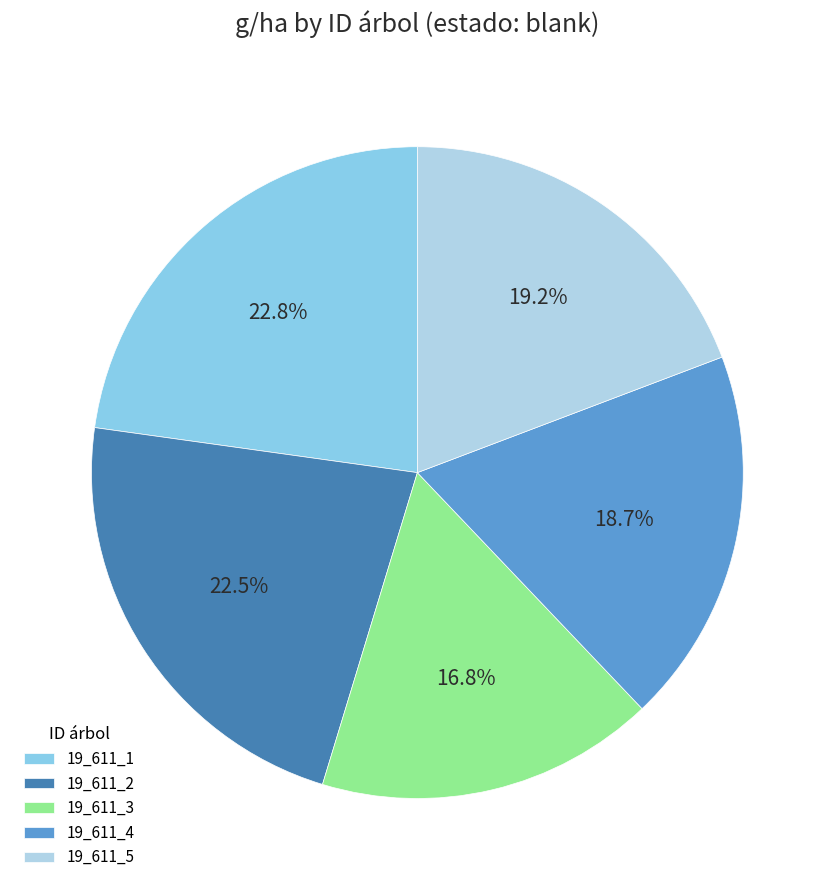

What percentage is NOT represented by 19_611_1?

77.2%